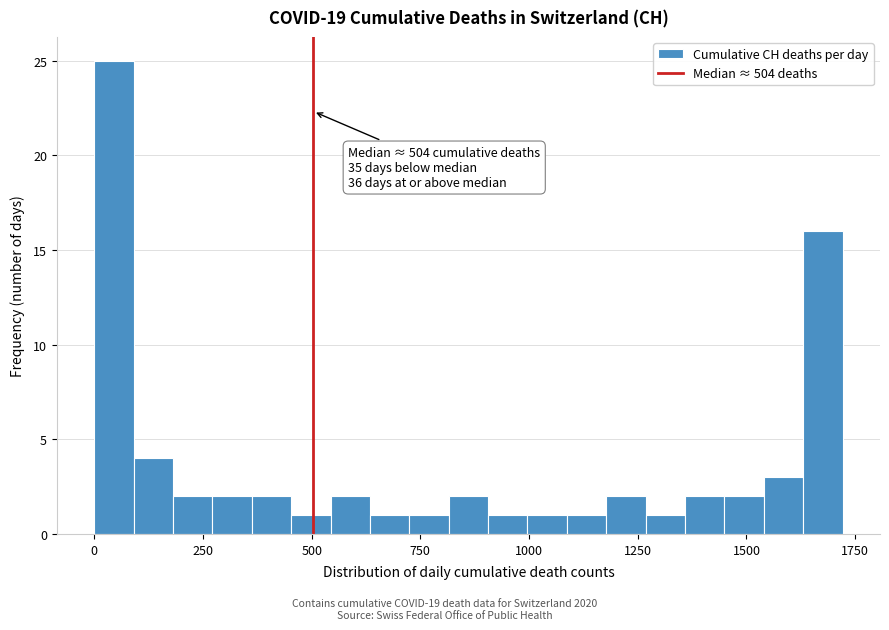

Around what value on the x-axis is the tallest bar? Give the approximate position of its centre, as read against the axis.

50